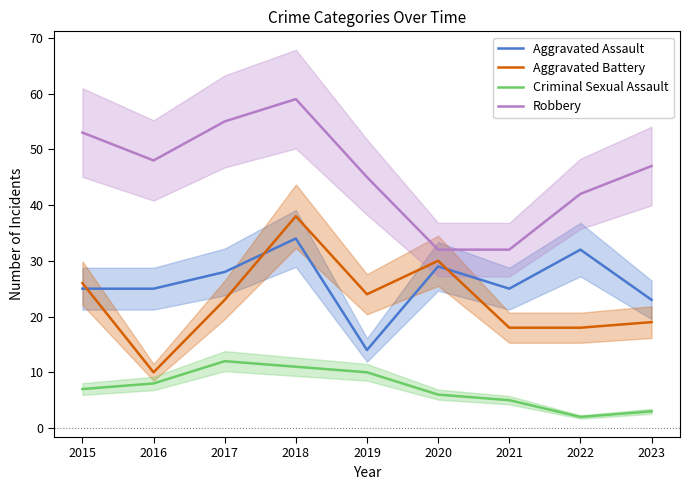

Reading left to right, transcribe all the data shown in this chart.

Aggravated Assault: 2015=25	2016=25	2017=28	2018=34	2019=14	2020=29	2021=25	2022=32	2023=23
Aggravated Battery: 2015=26	2016=10	2017=23	2018=38	2019=24	2020=30	2021=18	2022=18	2023=19
Criminal Sexual Assault: 2015=7	2016=8	2017=12	2018=11	2019=10	2020=6	2021=5	2022=2	2023=3
Robbery: 2015=53	2016=48	2017=55	2018=59	2019=45	2020=32	2021=32	2022=42	2023=47